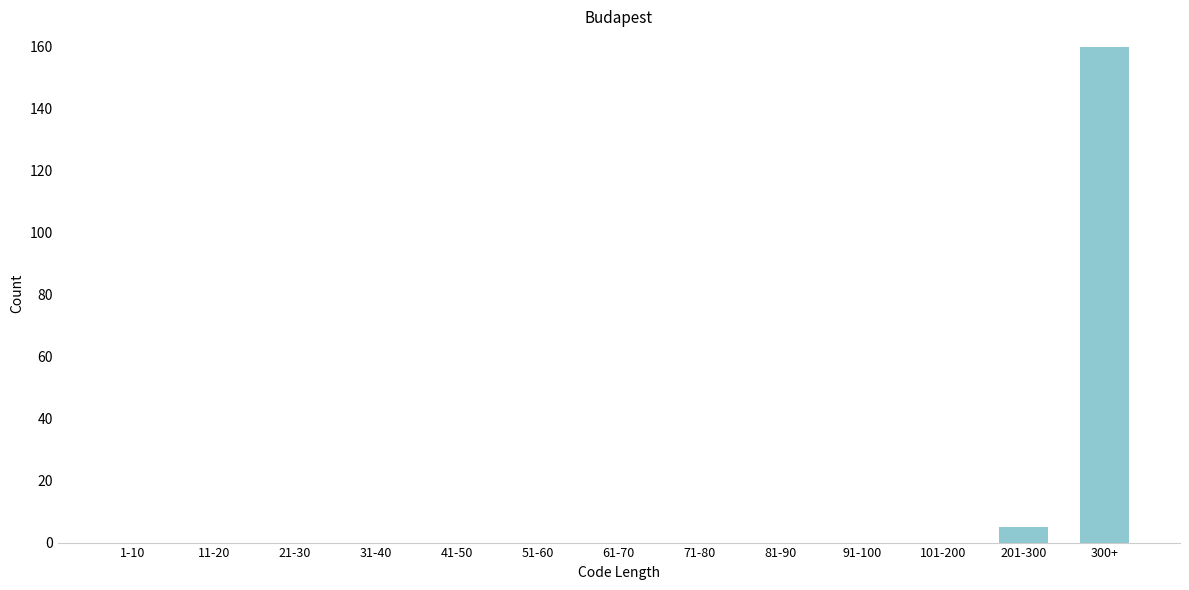

Reading left to right, list all the values displayed in this chart.

1-10=0	11-20=0	21-30=0	31-40=0	41-50=0	51-60=0	61-70=0	71-80=0	81-90=0	91-100=0	101-200=0	201-300=5	300+=160